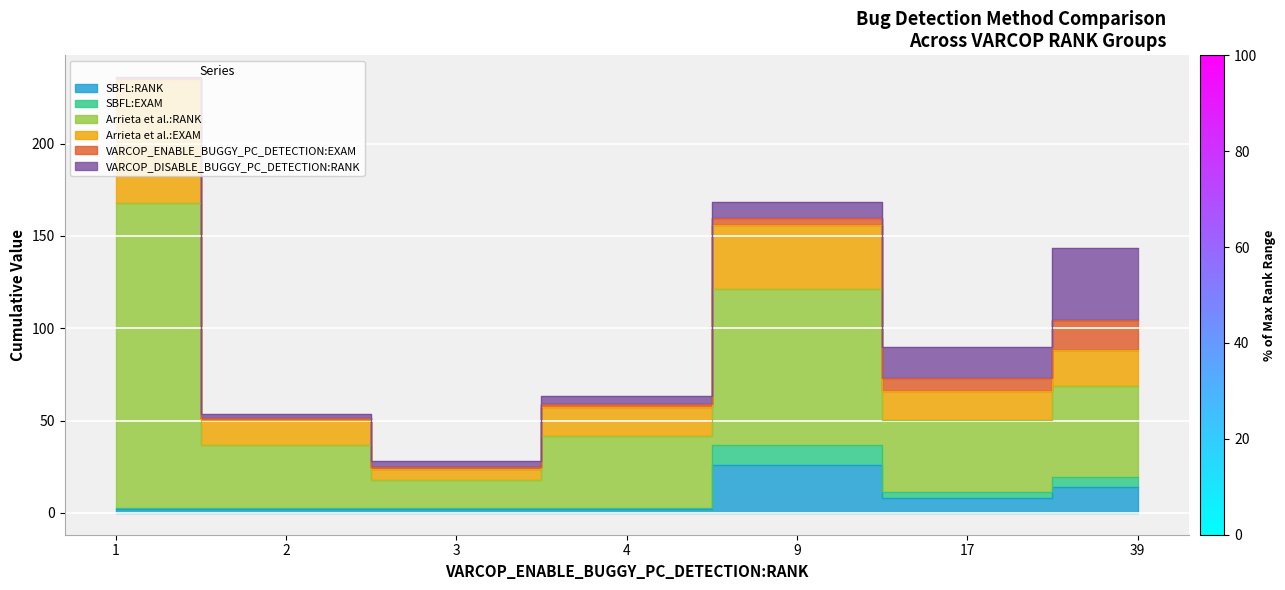

Is it true that SBFL:EXAM equals 2.0 at 3?

True